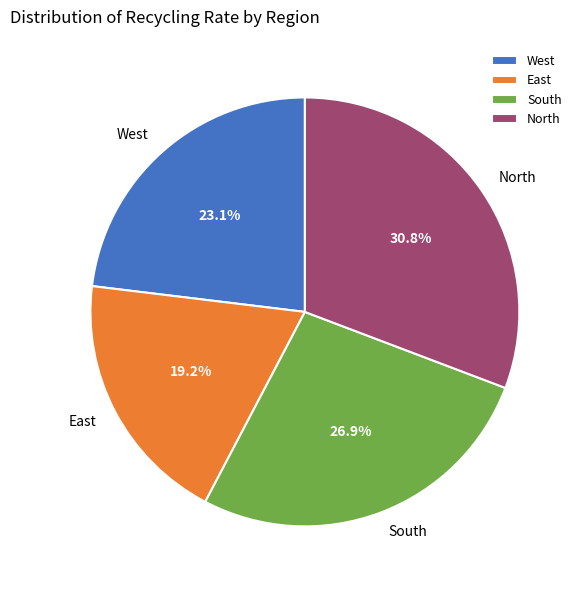

To the nearest percent, what portion does East represent?

19%